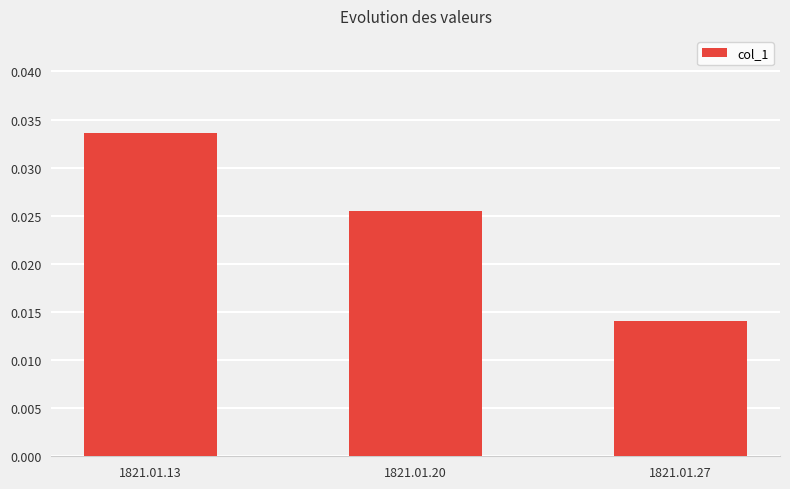

Rank the categories by value from highest to lowest.

1821.01.13, 1821.01.20, 1821.01.27